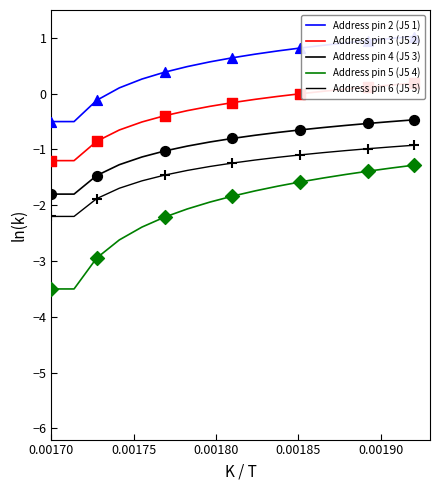

Is the value of Address pin 6 (J5 5) at 7 greater than the value of Address pin 2 (J5 1) at 16?

No